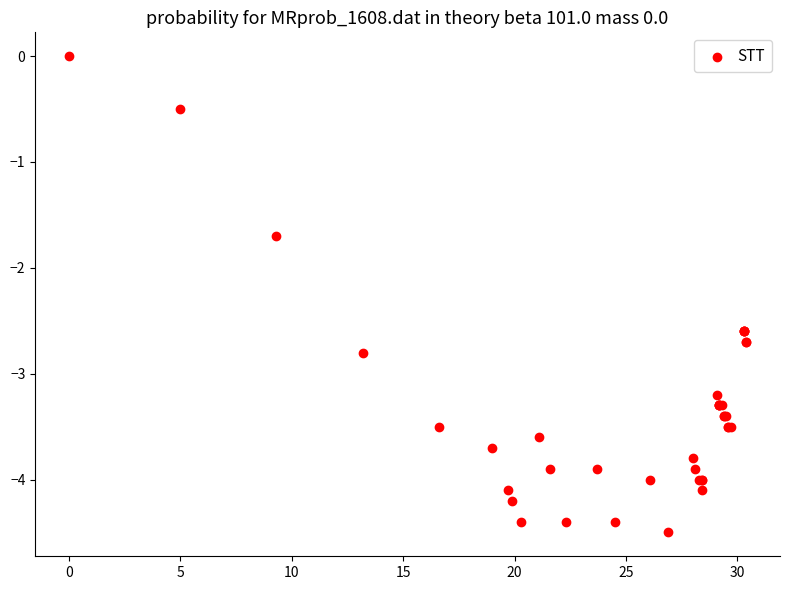

What Y value in the scatter plot is closest to -2?

-1.7